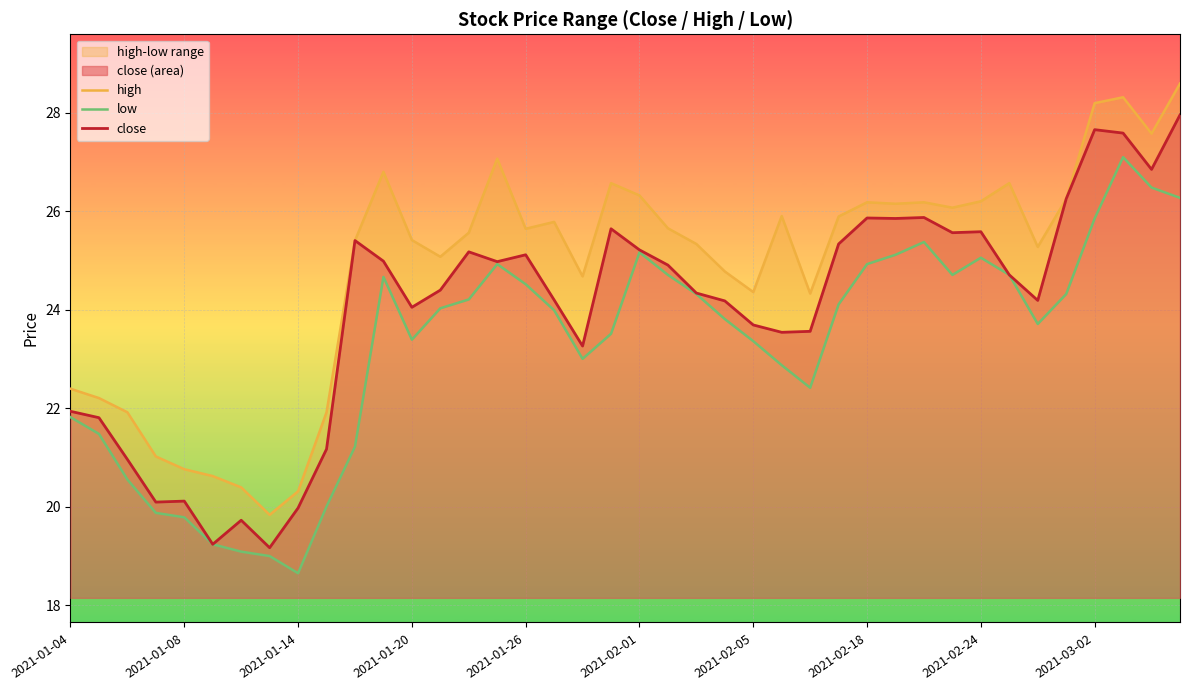

True or false: close has a value of 36.4 at 2021-03-02.

False